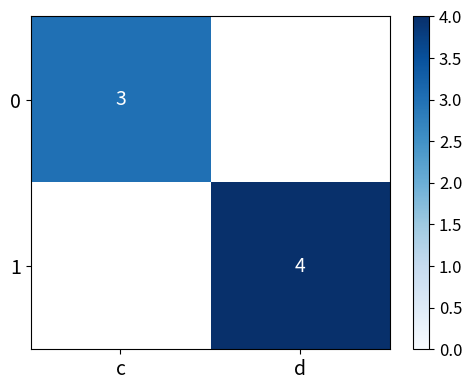

True or false: 0 has a value of 3 at c.

True